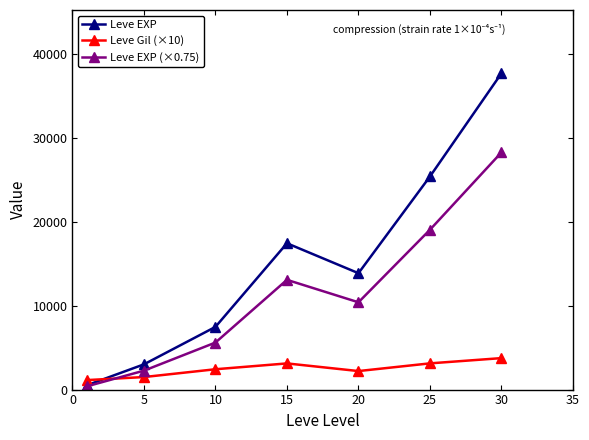

What is the difference between the second highest and minimum values in the Leve EXP series?

24899.8